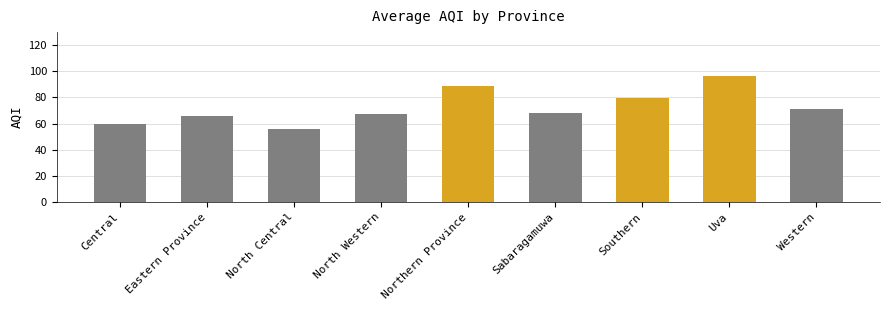

How many data points does each series have?

9